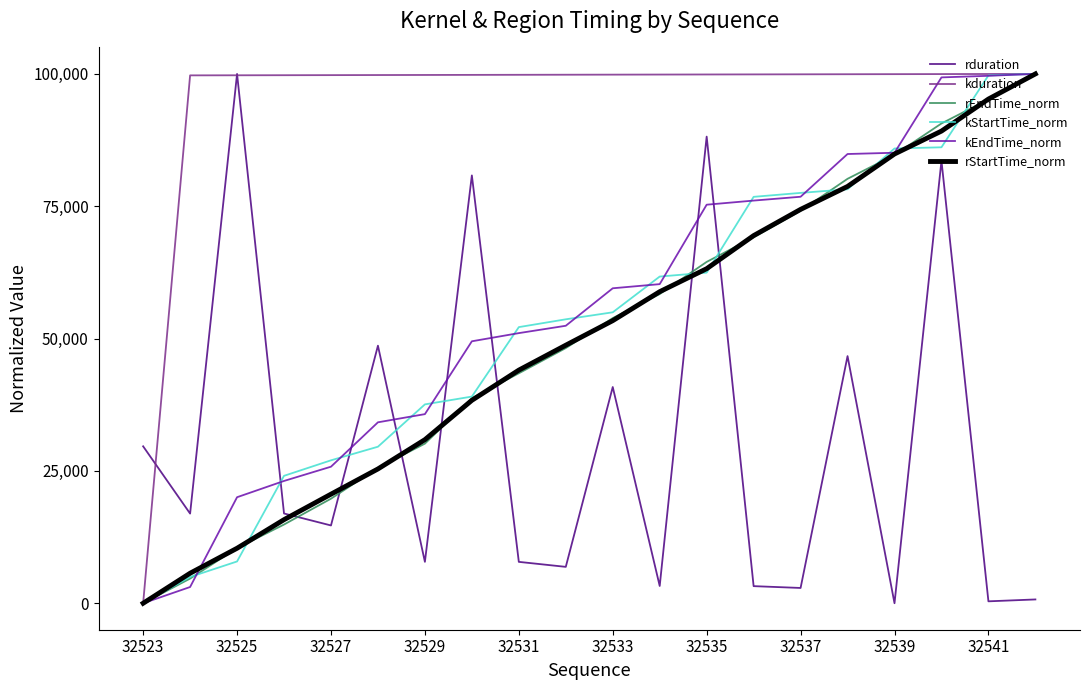

True or false: rStartTime_norm has more than 0 points higher than both neighbors.

False